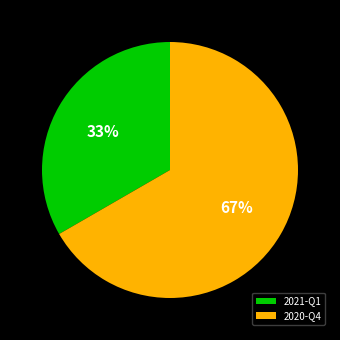

Is the sum of 2021-Q1 and 2020-Q4 greater than half?

Yes